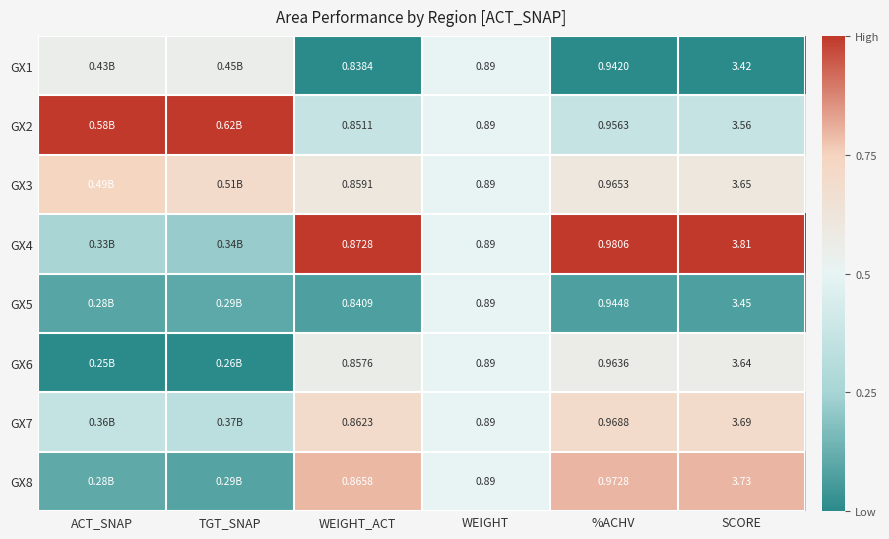

Is the value of GX3 at SCORE greater than the value of GX7 at WEIGHT?

Yes